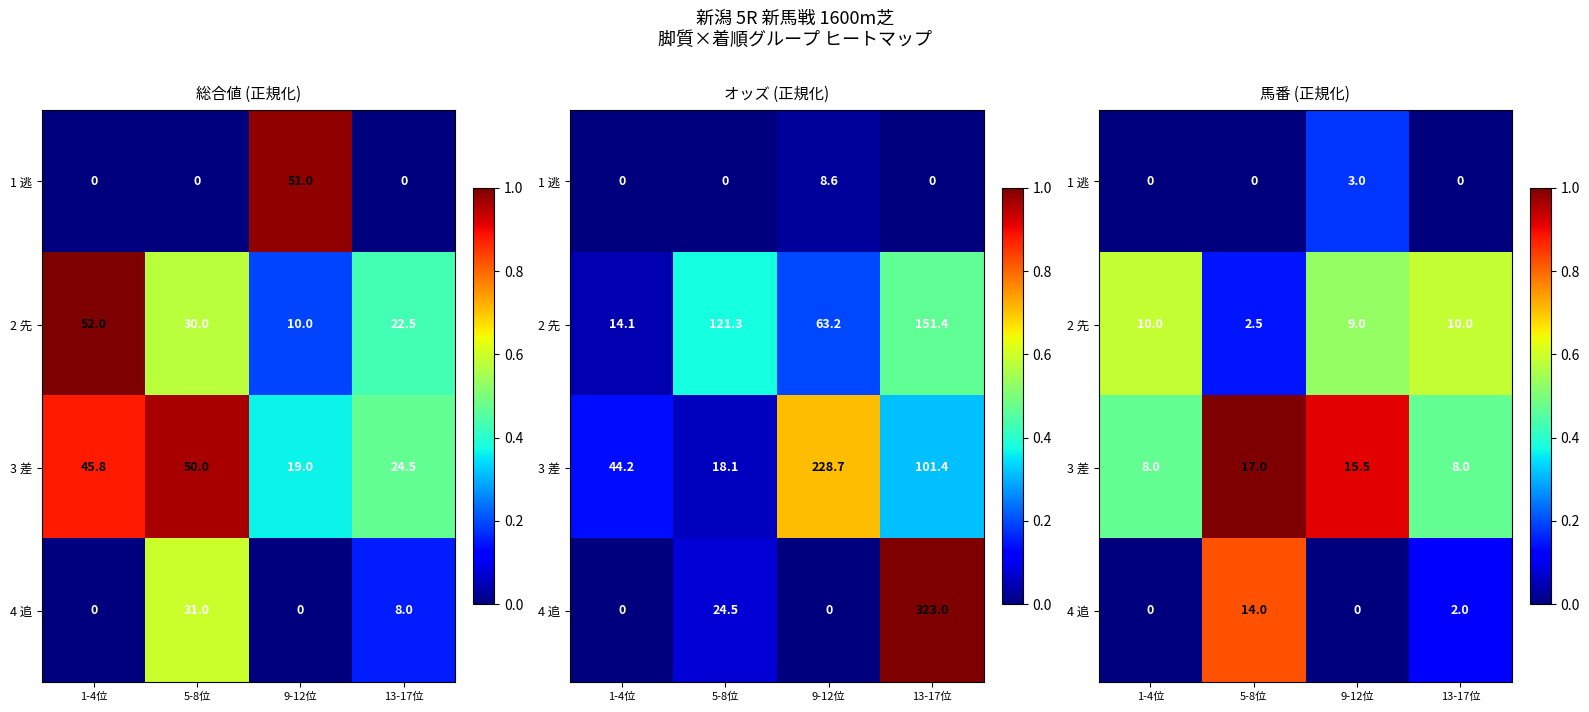

The value of 1 逃 at 13-17位 is 0.0. True or false?

True